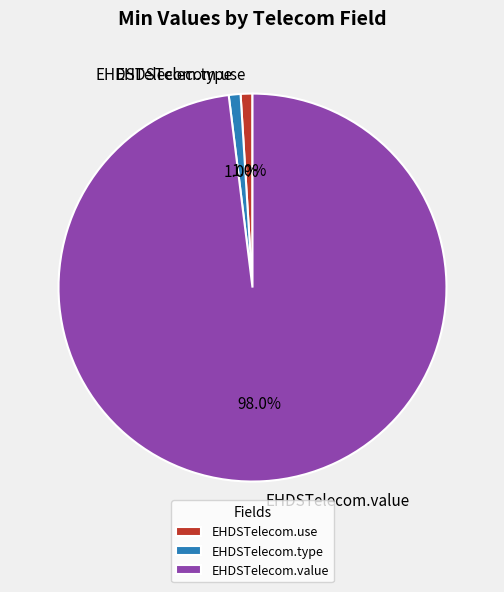

Is EHDSTelecom.type the majority of the pie?

No